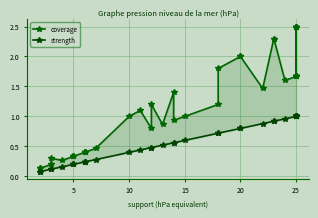

At 5, list the series in order from smallest to largest.

strength, coverage